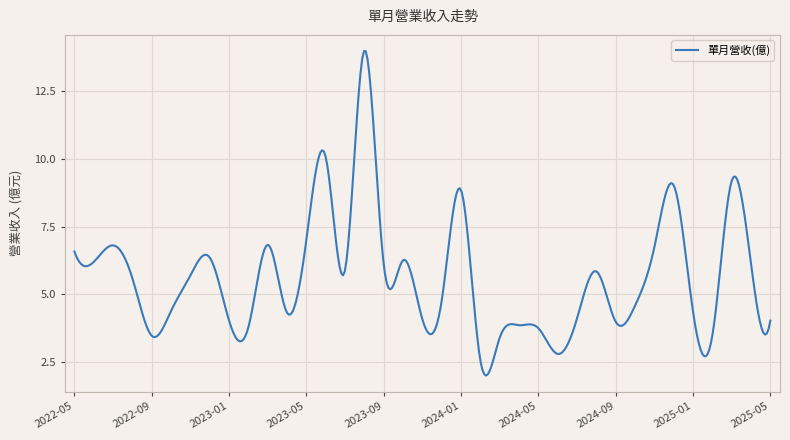

True or false: there are more than 1 points higher than both neighbors.

True